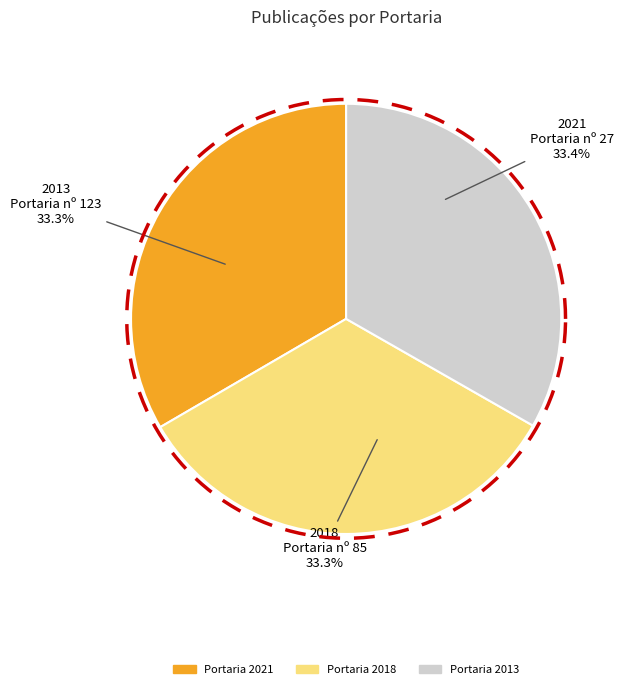

Which has a higher value, Portaria nº 27 de 01 de julho de 2021 or Portaria nº 85 de 10 de agosto de 2018?

Portaria nº 27 de 01 de julho de 2021